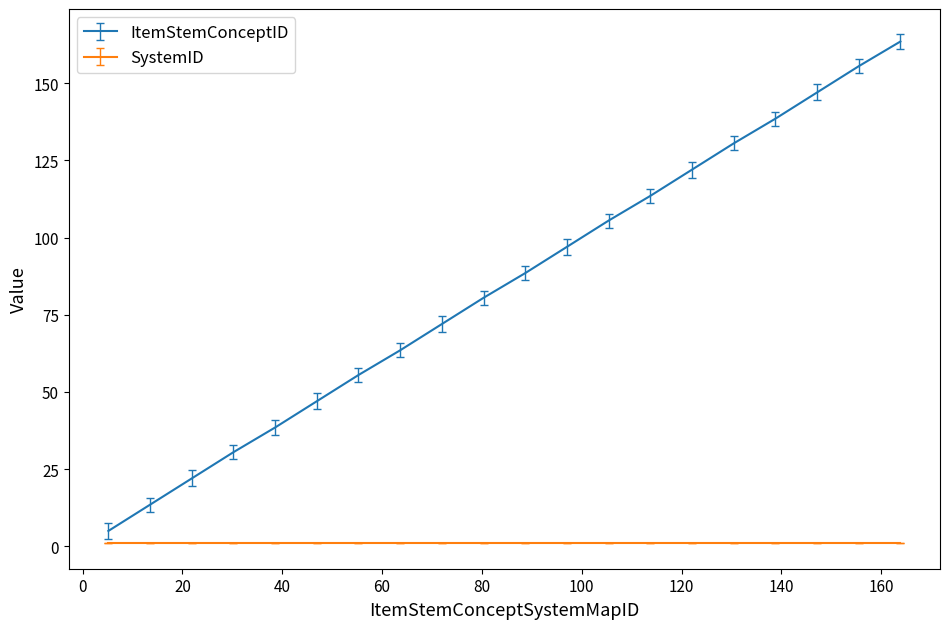

True or false: ItemStemConceptID and SystemID cross at least once.

False